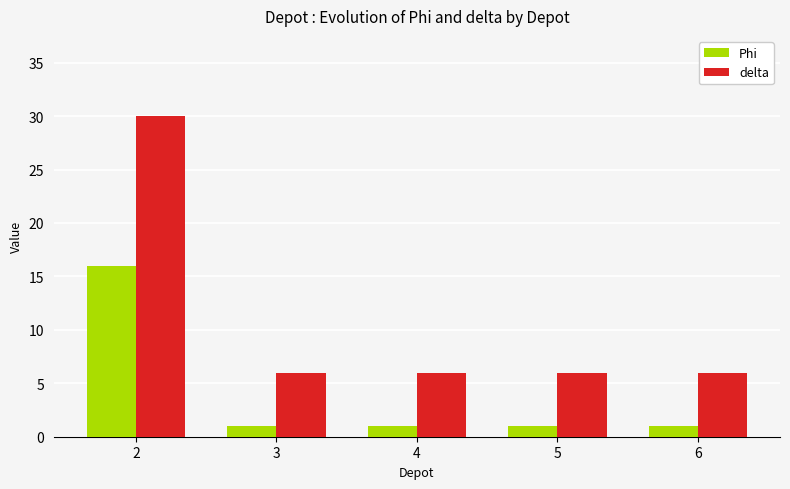

What is the sum of the delta values at 5 and 6?

12